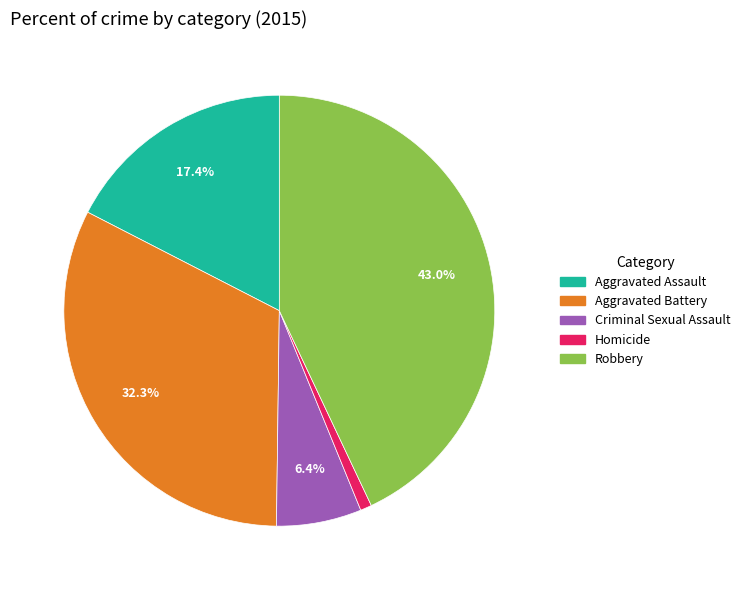

To the nearest percent, what portion does Robbery represent?

43%